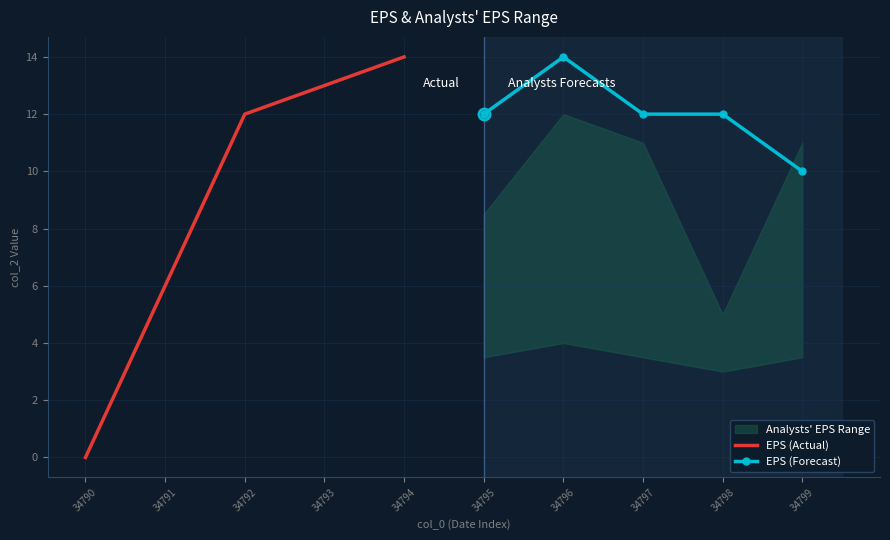

Rank the series by their average value, from lowest to highest.

EPS (Actual), EPS (Forecast)